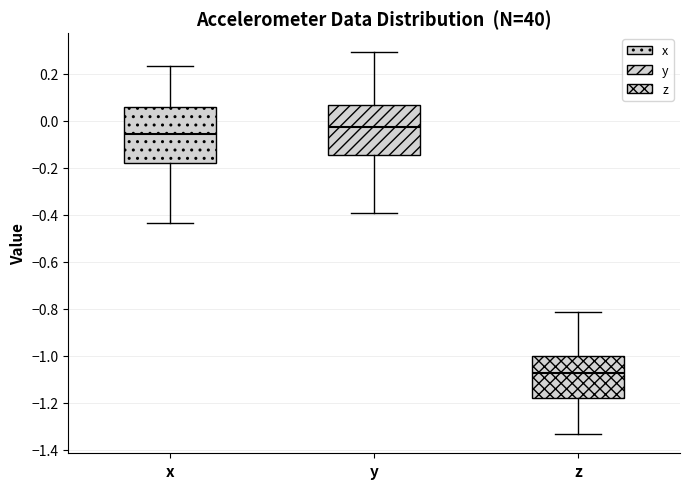

Comparing the boxes themselves (not the whiskers), which one is the tallest?

x